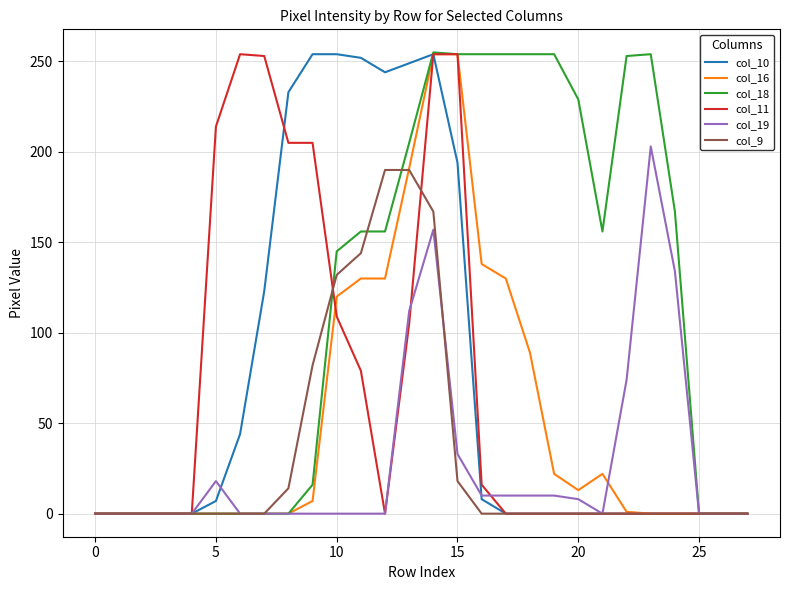

What is the maximum value shown in the chart?

255